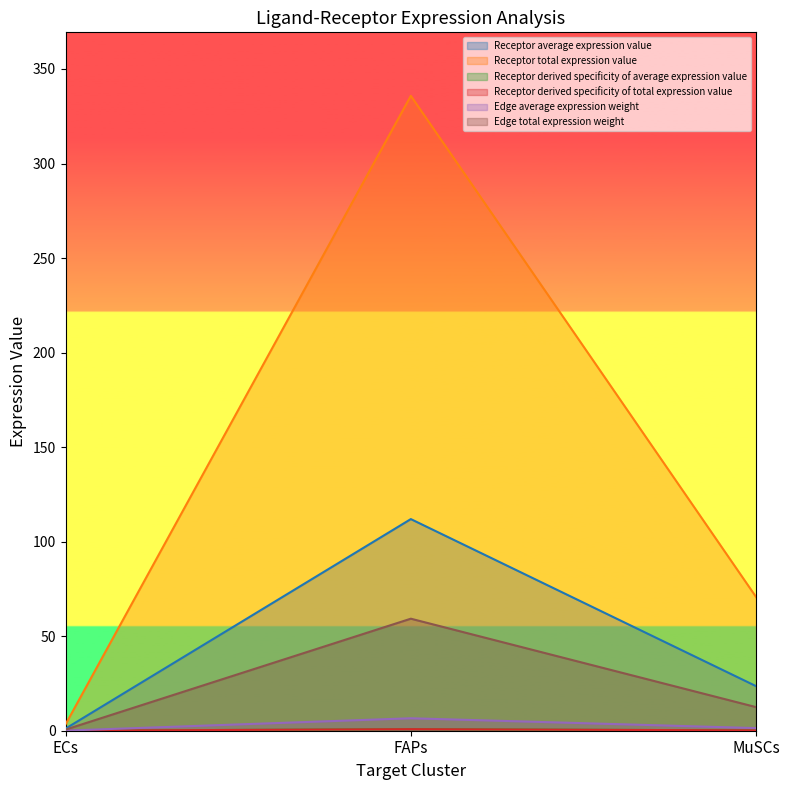

What is the average value of the Receptor average expression value series?

45.5